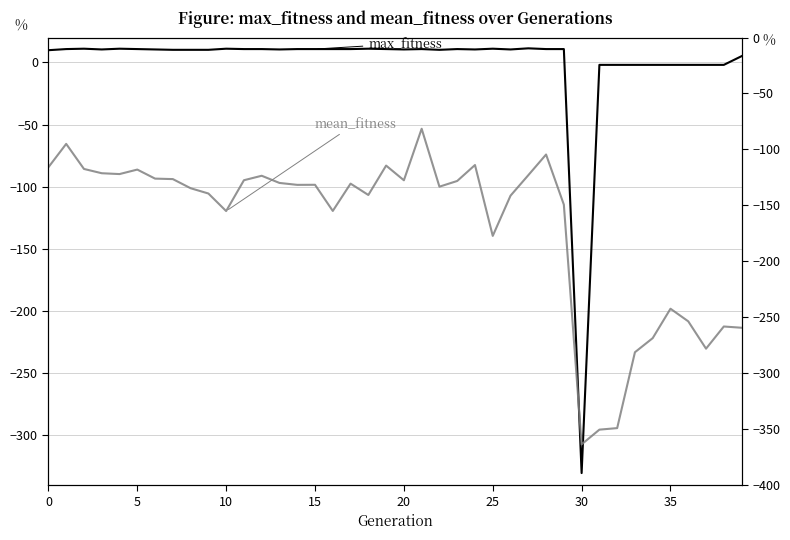

Which series has the widest spread of values?

max_fitness